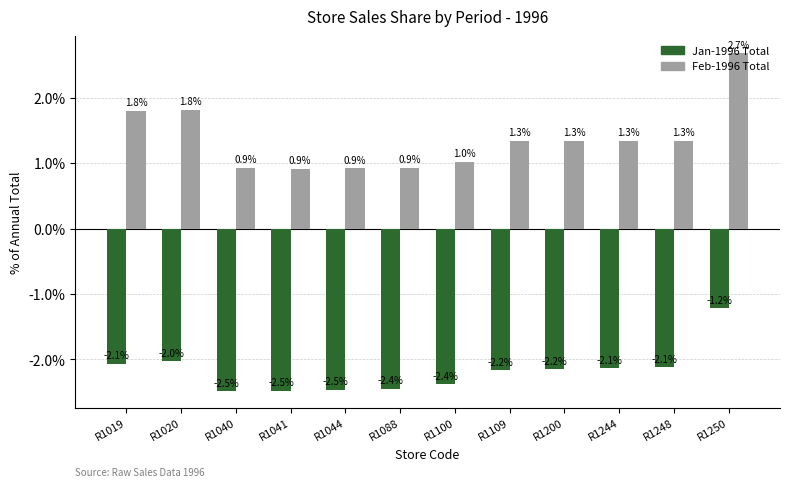

Is it true that Feb-1996 Total equals 1.3 at R1248?

True